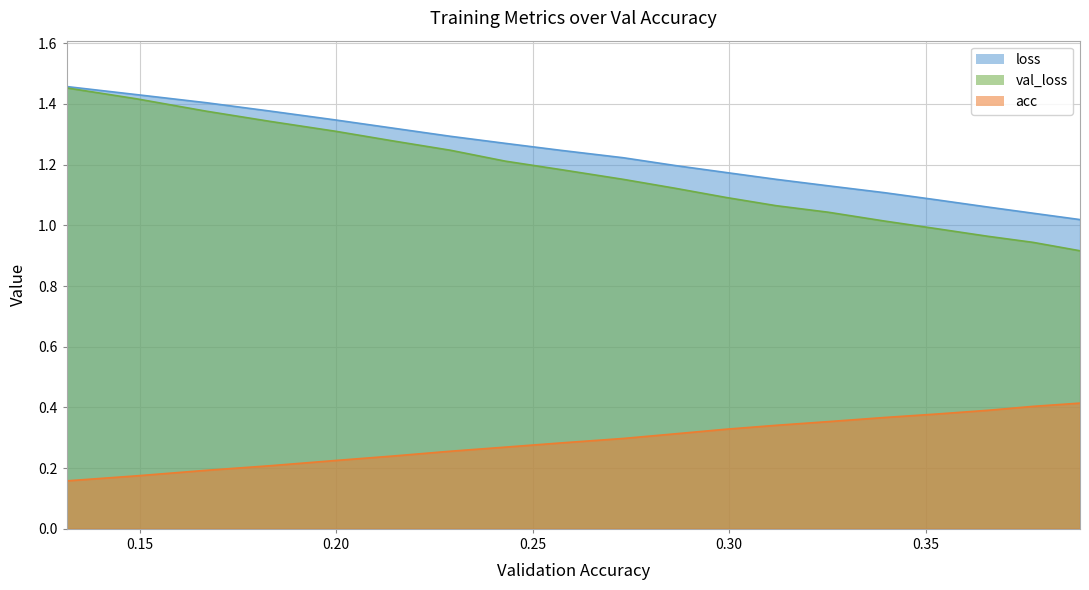

What is the lowest value of the acc series?

0.2